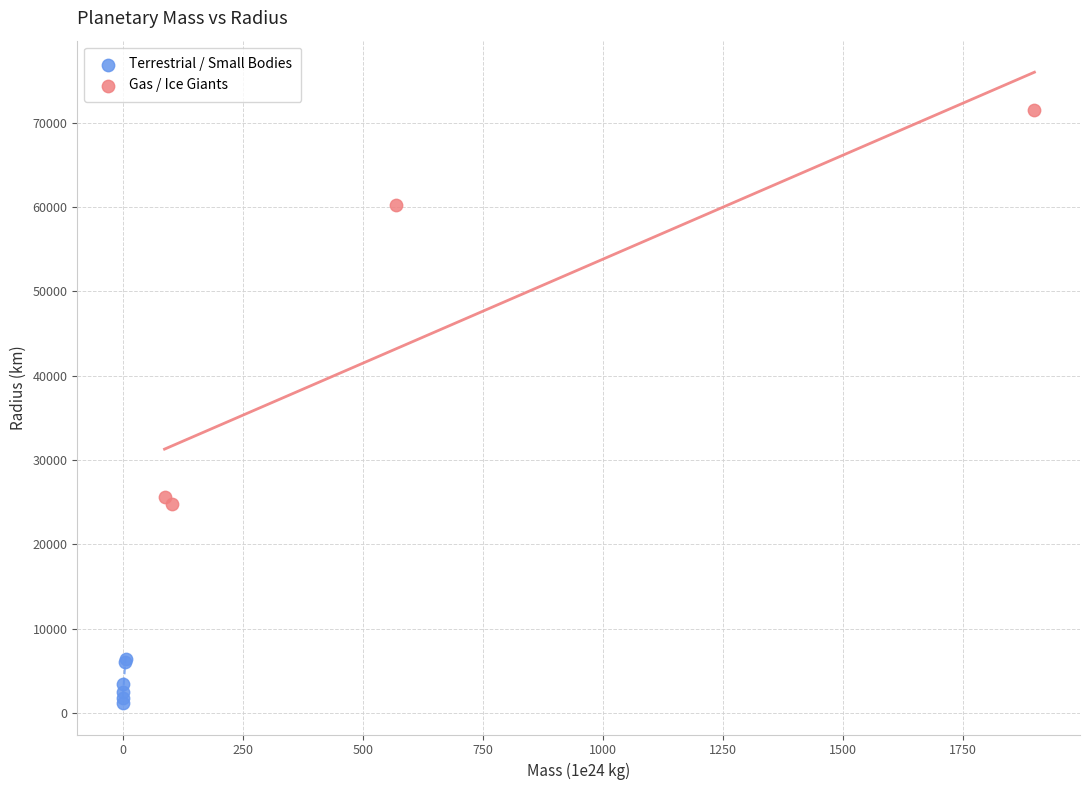

Which series contains the highest Y value?

Gas / Ice Giants